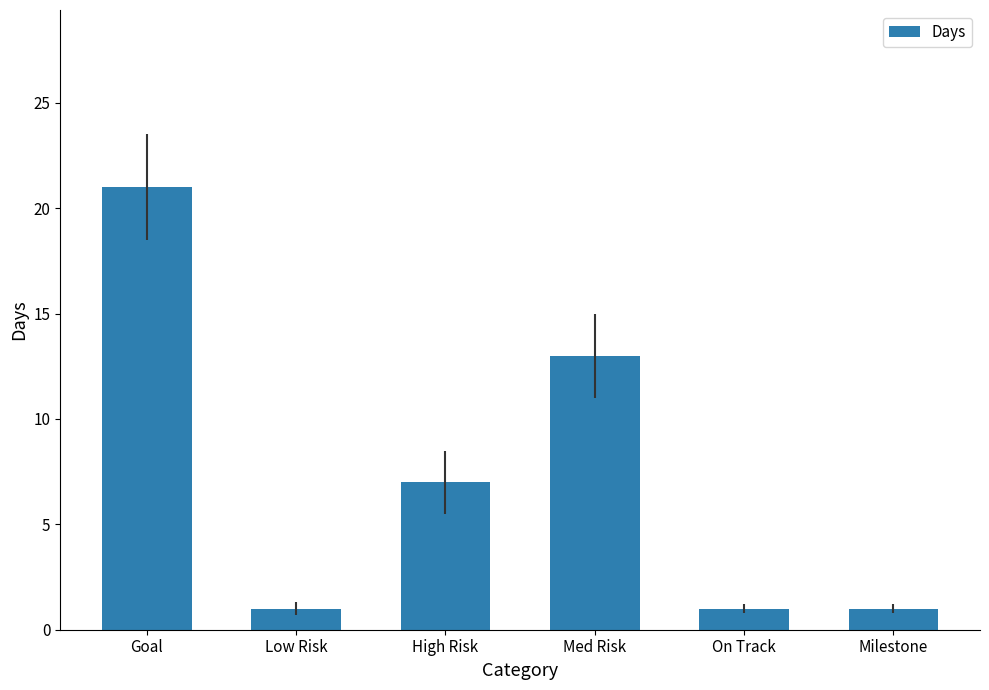

Reading left to right, extract all data points from this chart.

Goal=21	Low Risk=1	High Risk=7	Med Risk=13	On Track=1	Milestone=1